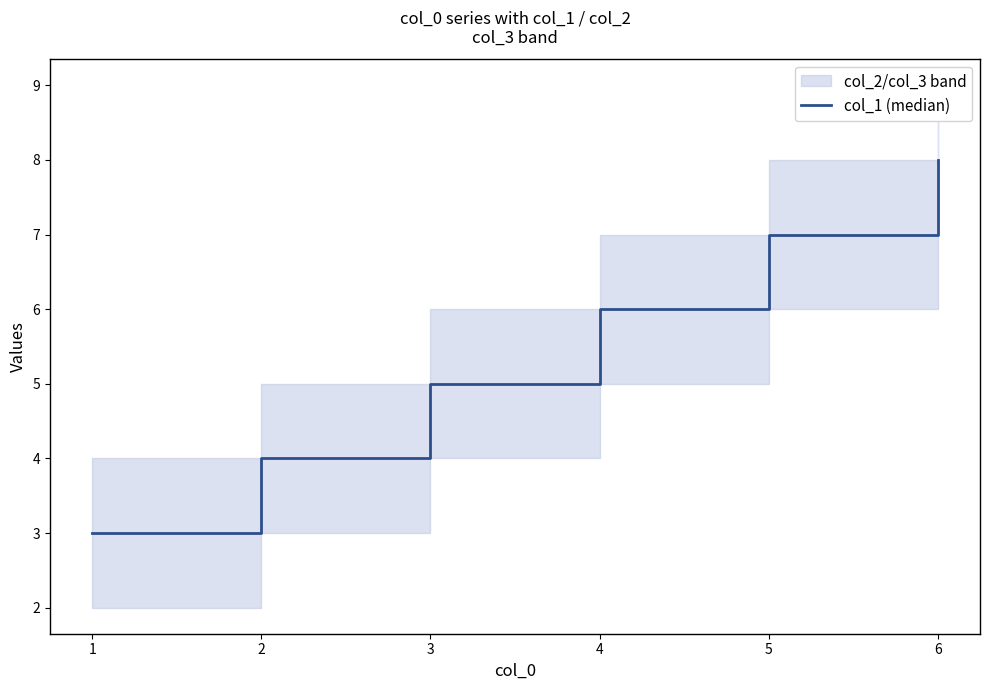

List the labels in order of col_1 (median) value, largest first.

6, 5, 4, 3, 2, 1